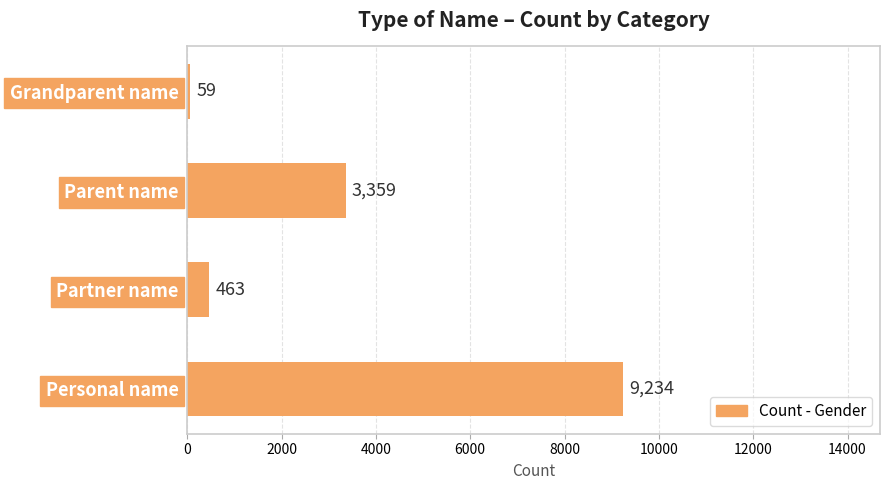

Where is the data nearest to the value 4646?

Parent name